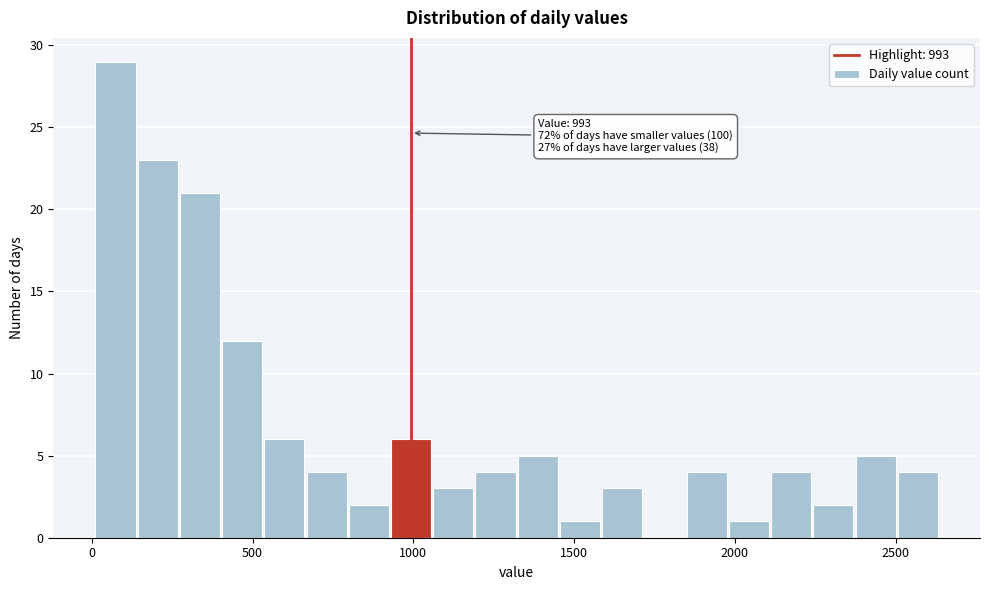

Around what value on the x-axis is the tallest bar? Give the approximate position of its centre, as read against the axis.

50